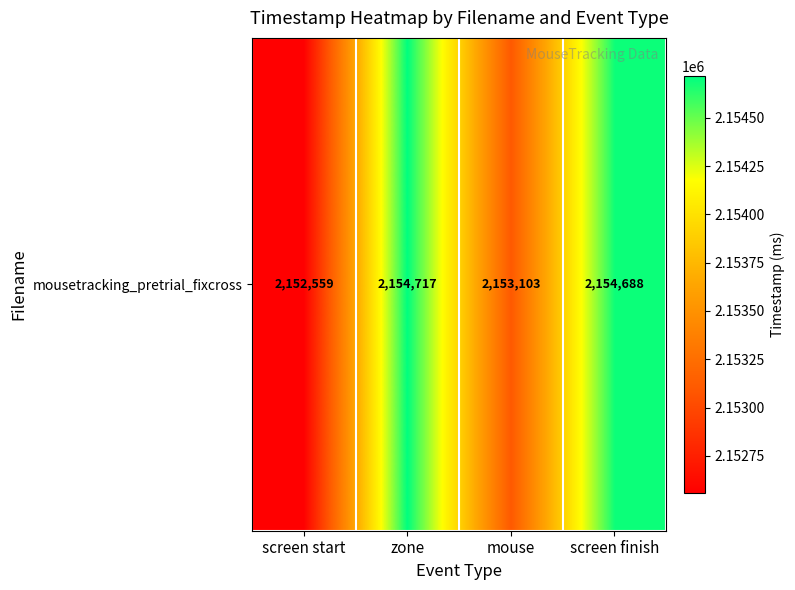

Where is the data nearest to the value 2153638?

mouse